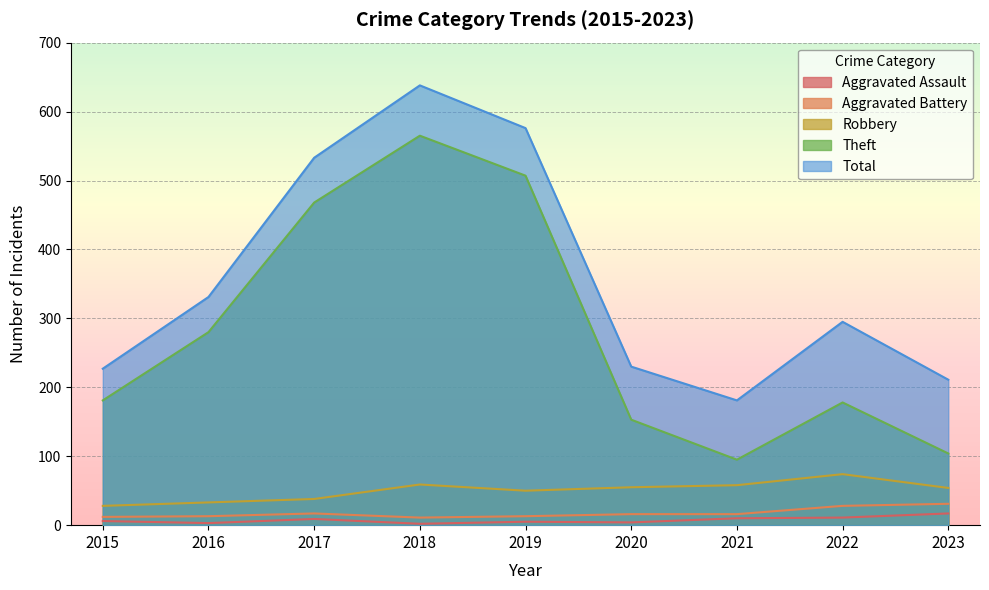

Between 2019 and 2023, which series saw the biggest shift?

Theft